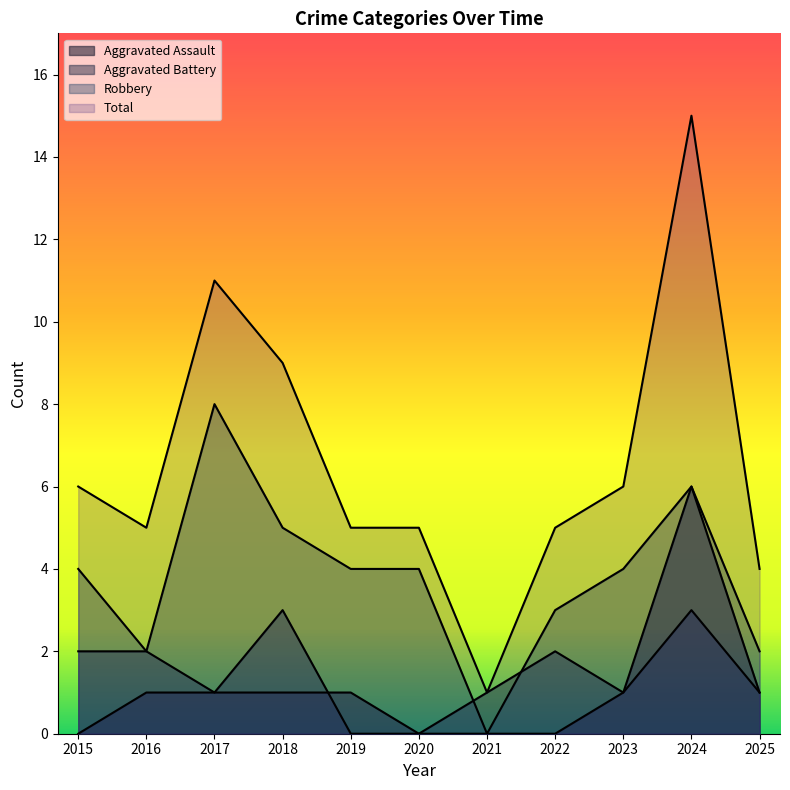

How many data points in Total are less than 5?

2